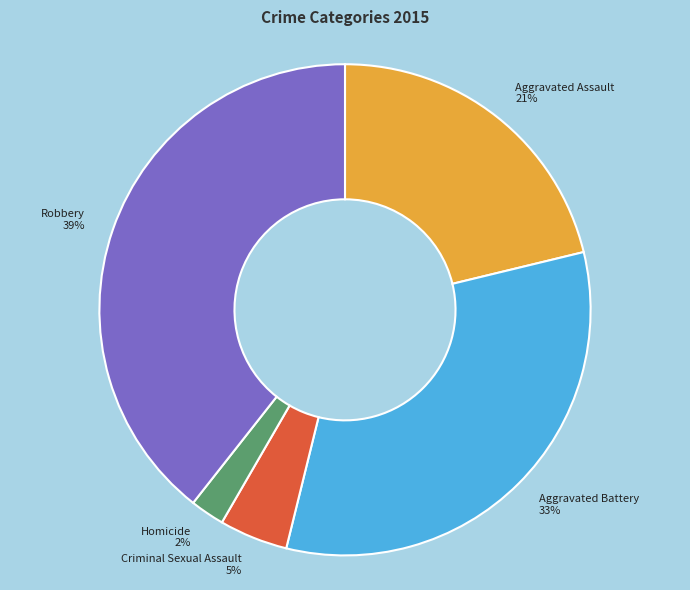

How many segments does this pie chart have?

5